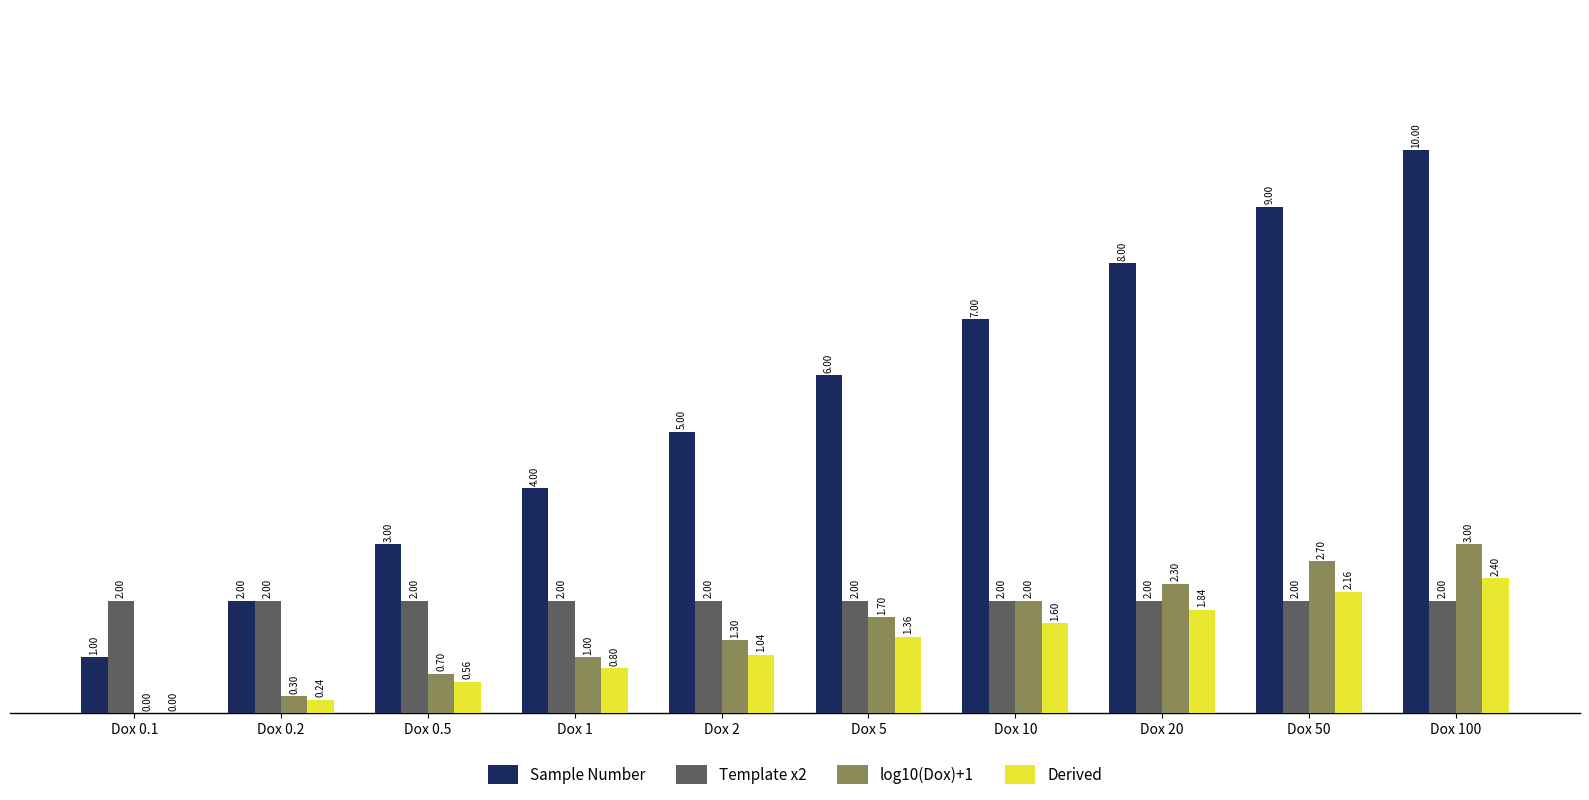

At which category is the sum across all series the highest?

Dox 100